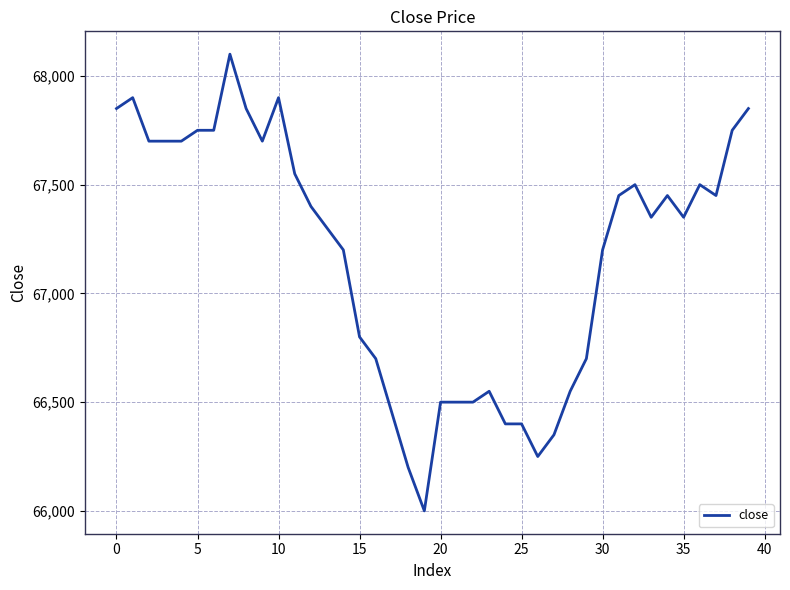

What is the difference between the maximum and minimum values?

2100